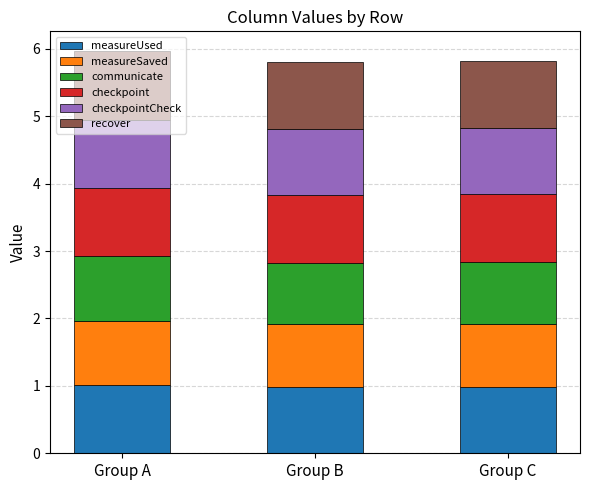

What is the lowest value of the measureUsed series?

1.0